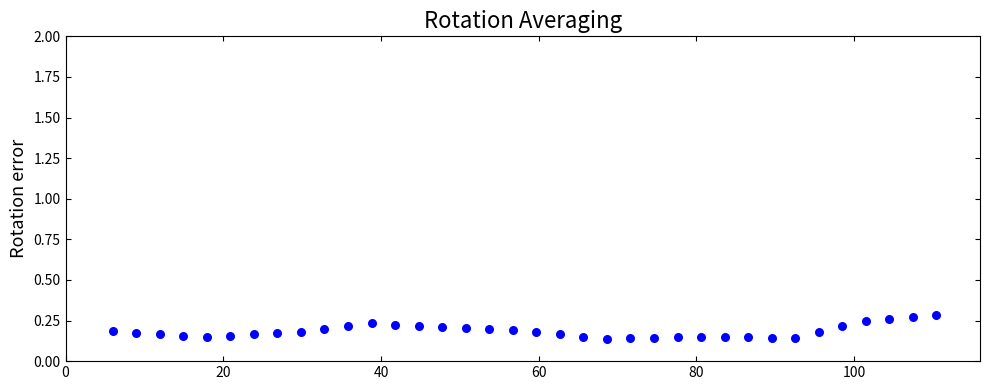

What is the range of X values (max minus min)?

104.5